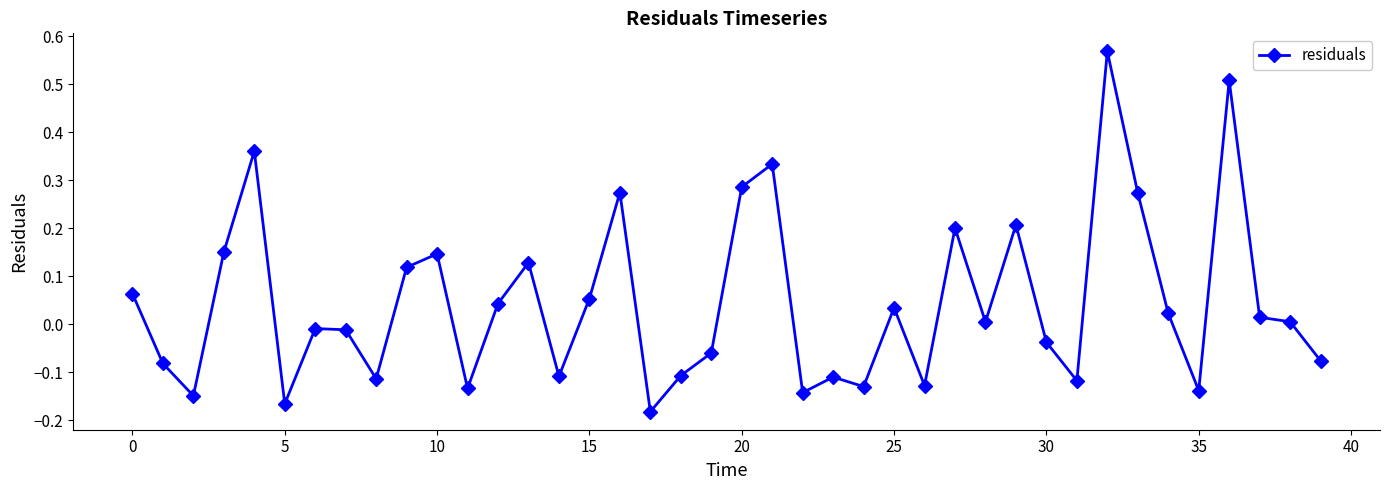

True or false: there are more than 0 points higher than both neighbors.

True